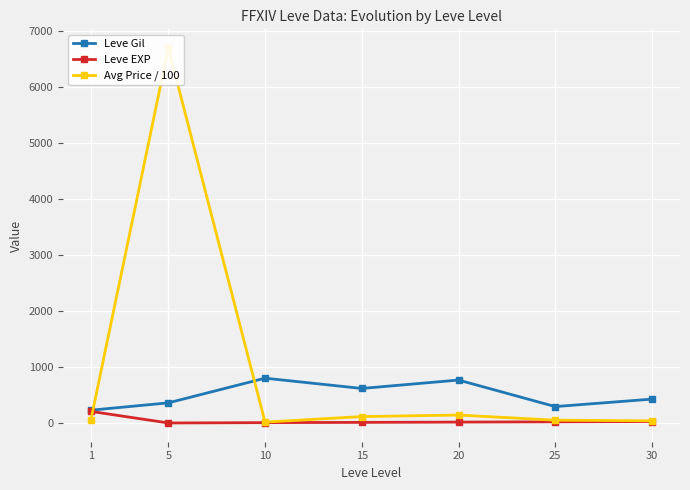

The value of Leve EXP at 1 is 327.3. True or false?

False